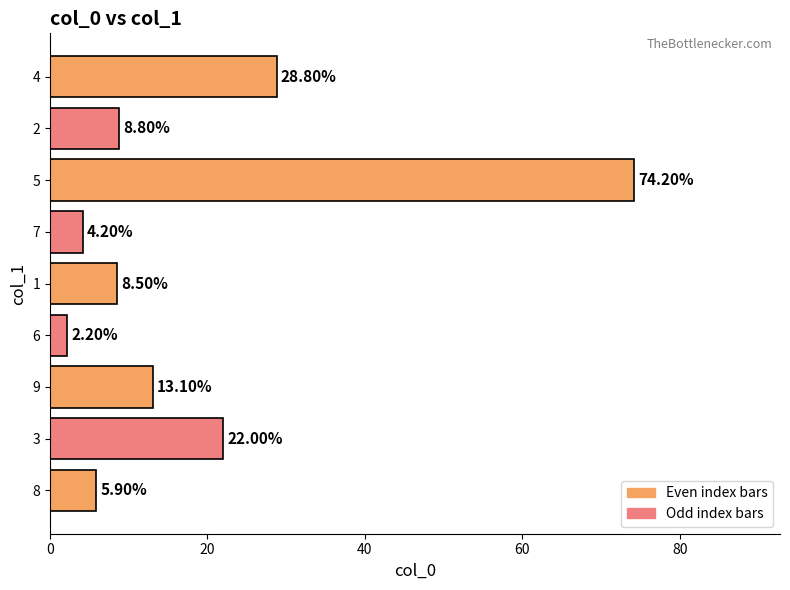

What is the difference between the values at 1 and 4?

20.3